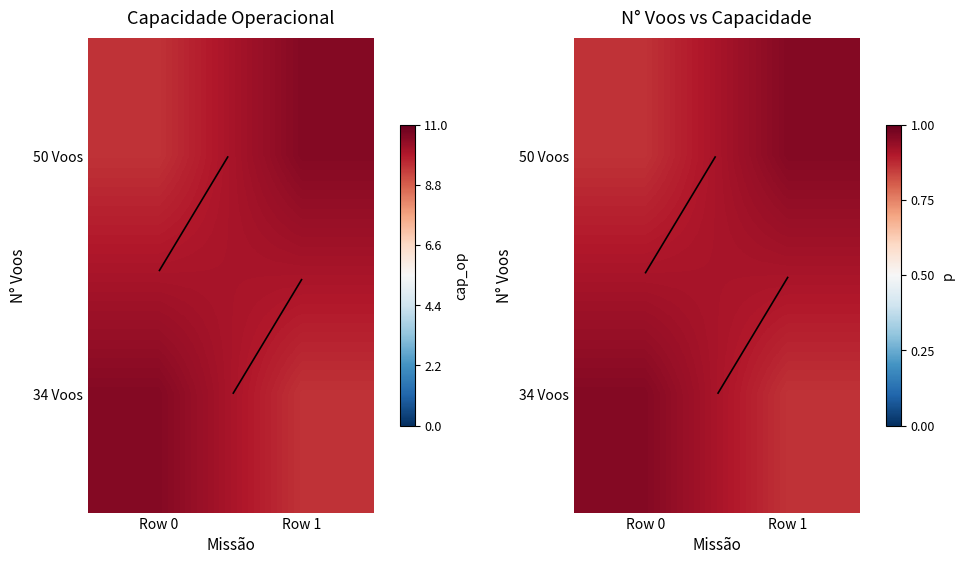

What is the smallest value displayed?

0.9